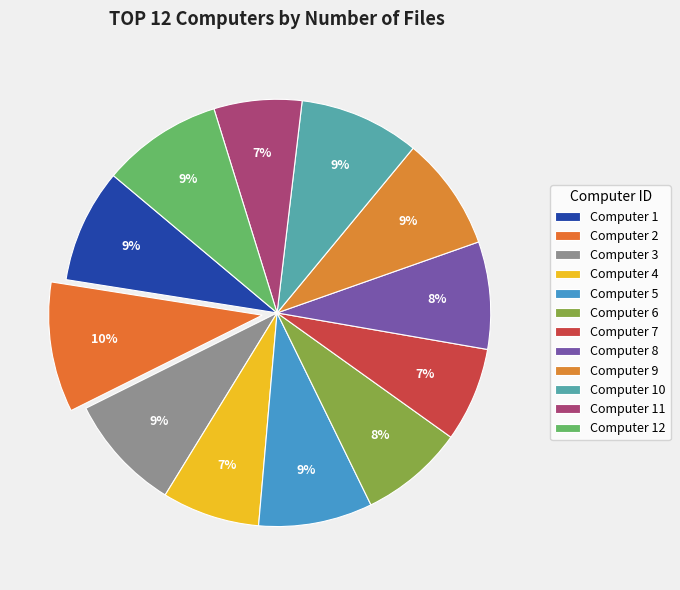

Count the number of slices in the pie.

12